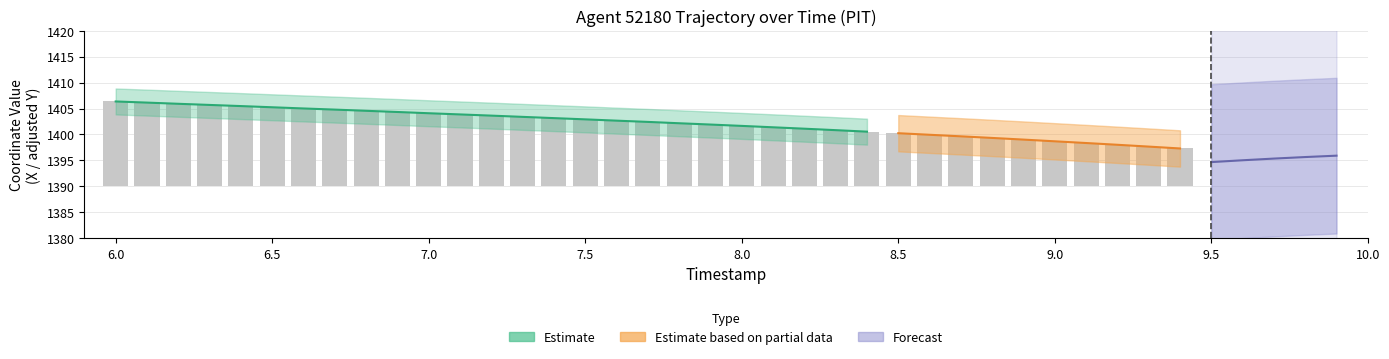

Is the value of X at 21 greater than the value of Y at 39?

Yes